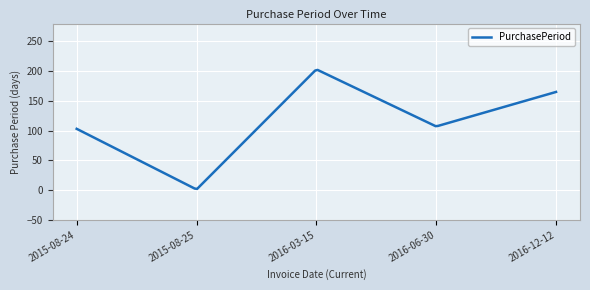

What is the difference between the maximum and minimum values?

200.0